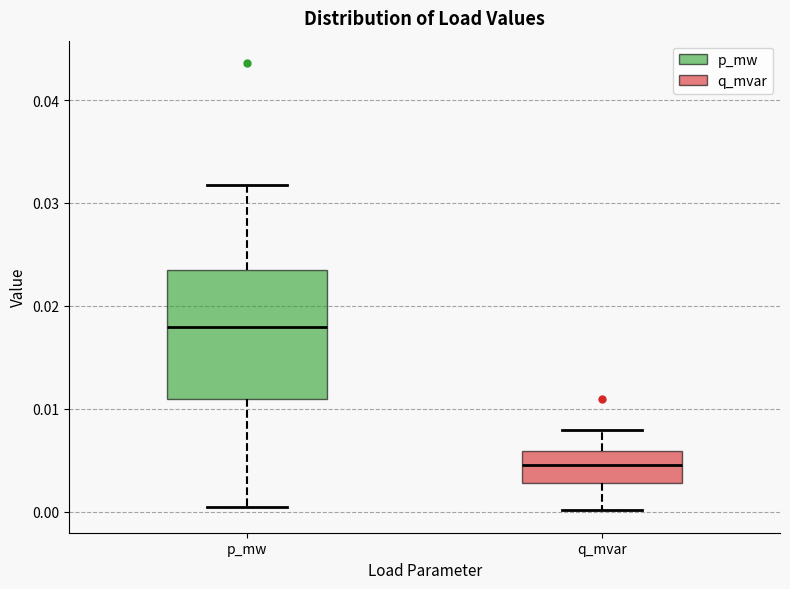

Reading left to right, read every box against the y-axis: the position of its median line, the range the box covers, and the ends of its whiskers. The values are not printed on the chart, so give them approximately, as read against the axis.

p_mw: median 0.018, box 0.011 to 0.024, whiskers 0.000 to 0.032
q_mvar: median 0.004, box 0.003 to 0.006, whiskers 0.000 to 0.008